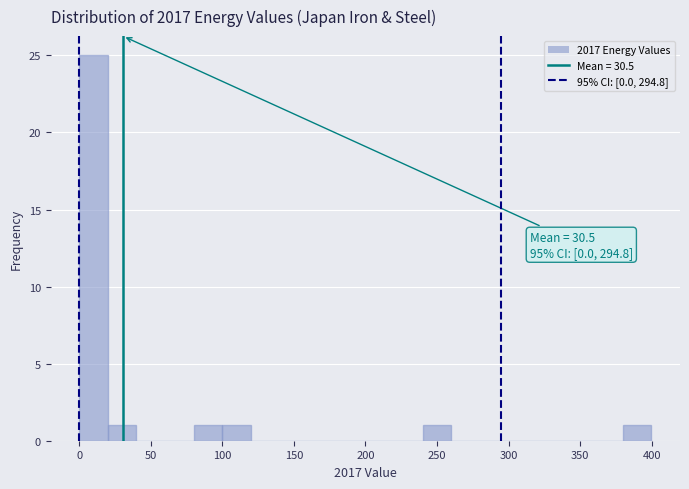

Around what value on the x-axis is the tallest bar? Give the approximate position of its centre, as read against the axis.

10